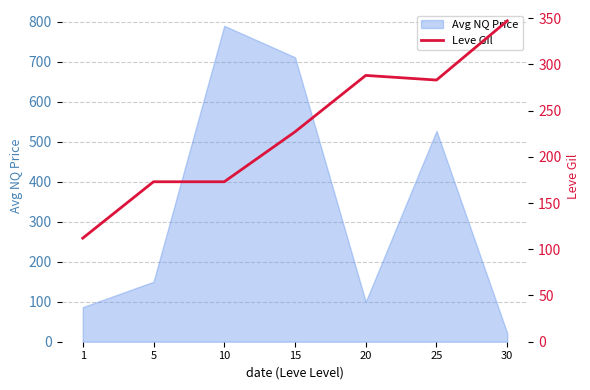

At which label does Avg NQ Price reach its minimum?

30